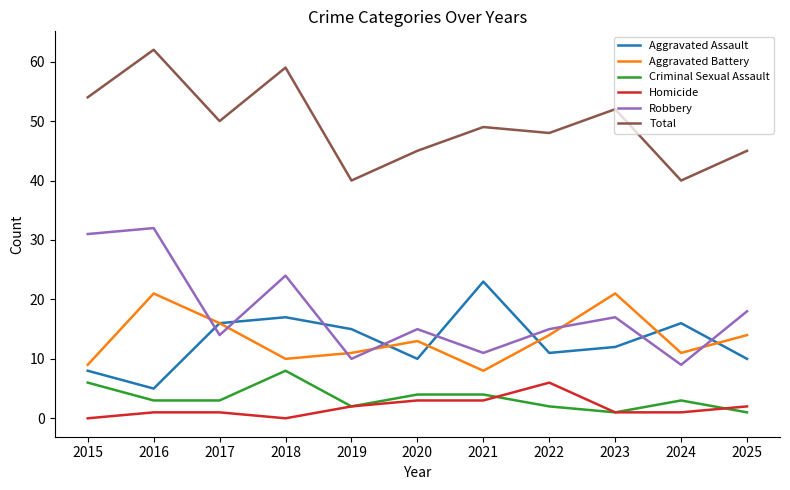

At which label is Aggravated Assault closest to 14?

2019